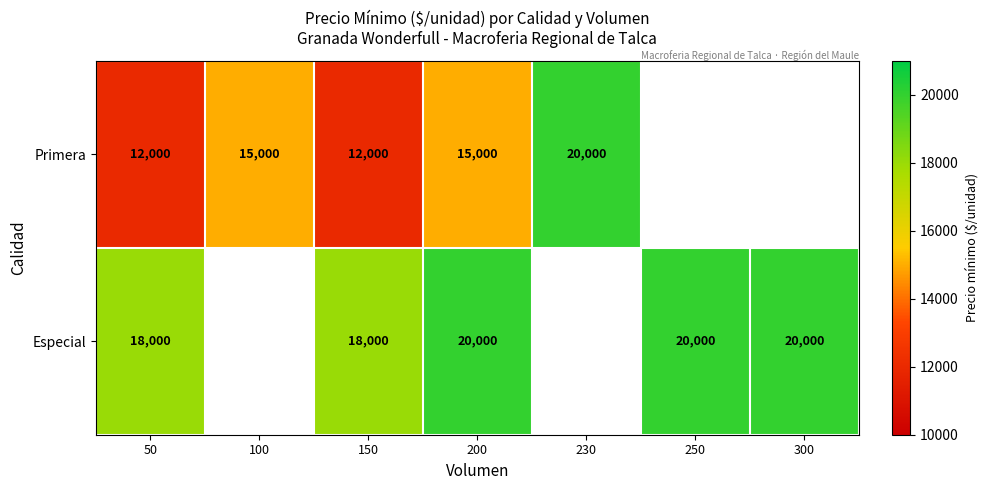

At which category is the sum across all series the highest?

200